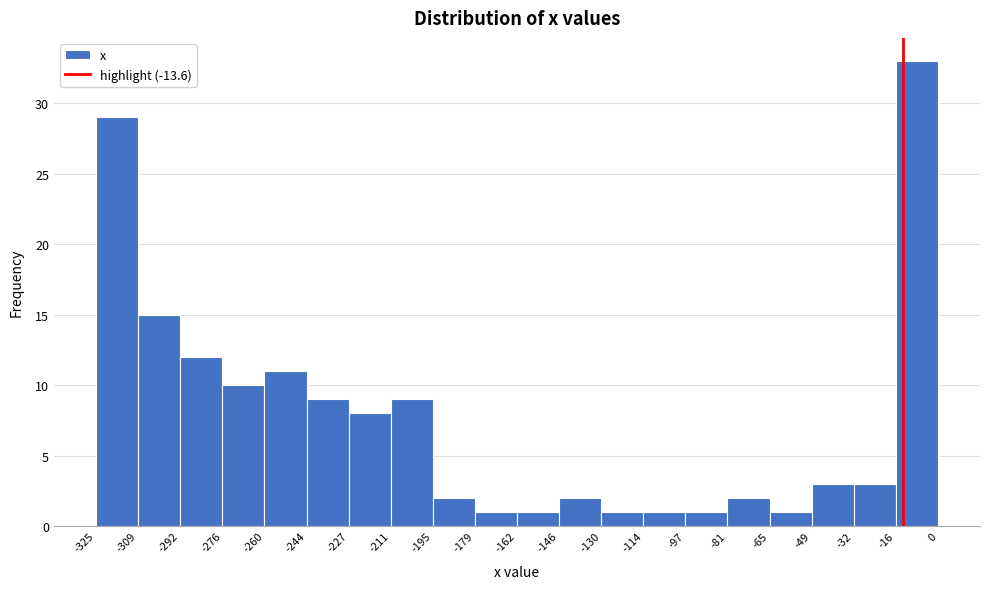

Reading left to right, list every bar in this chart as the range it spans on the x-axis followed by its height. The values are not printed on the chart, so give them approximately, as read against the axis.

-325 to -309: 29
-309 to -292: 15
-292 to -276: 12
-276 to -260: 10
-260 to -244: 11
-244 to -227: 9
-227 to -211: 8
-211 to -195: 9
-195 to -179: 2
-179 to -162: 1
-162 to -146: 1
-146 to -130: 2
-130 to -114: 1
-114 to -97: 1
-97 to -81: 1
-81 to -65: 2
-65 to -49: 1
-49 to -32: 3
-32 to -16: 3
-16 to 0: 33